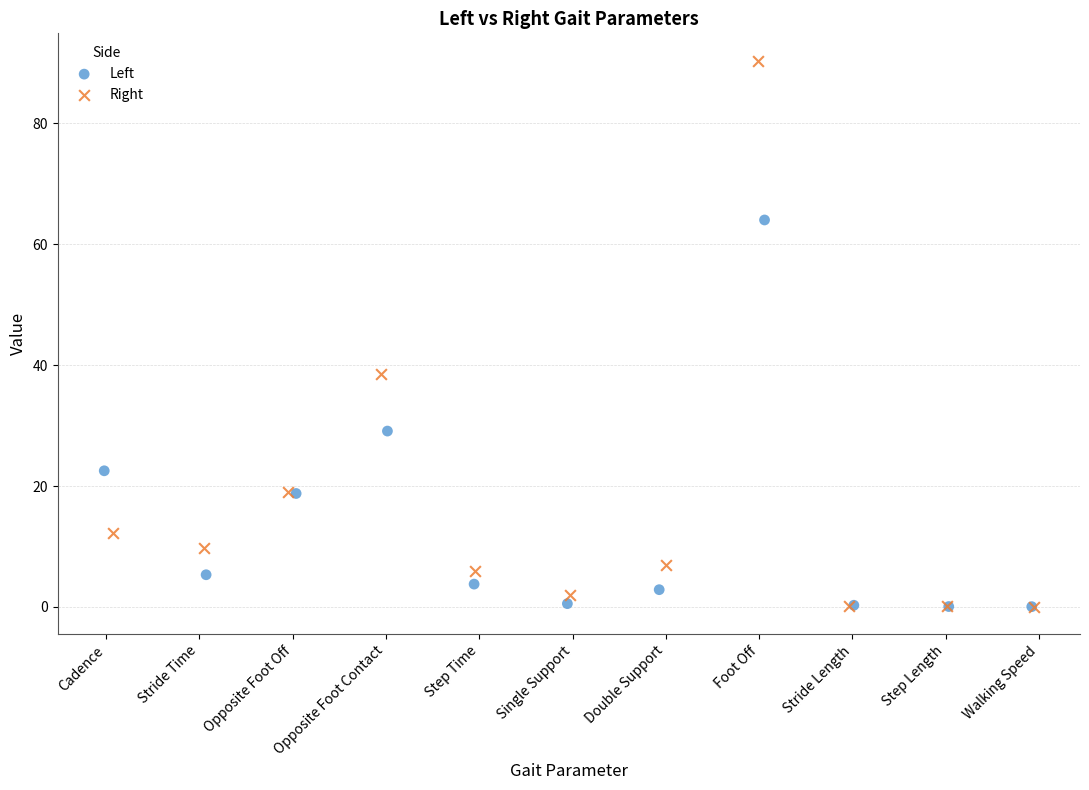

Which series reaches the maximum Y coordinate?

Right